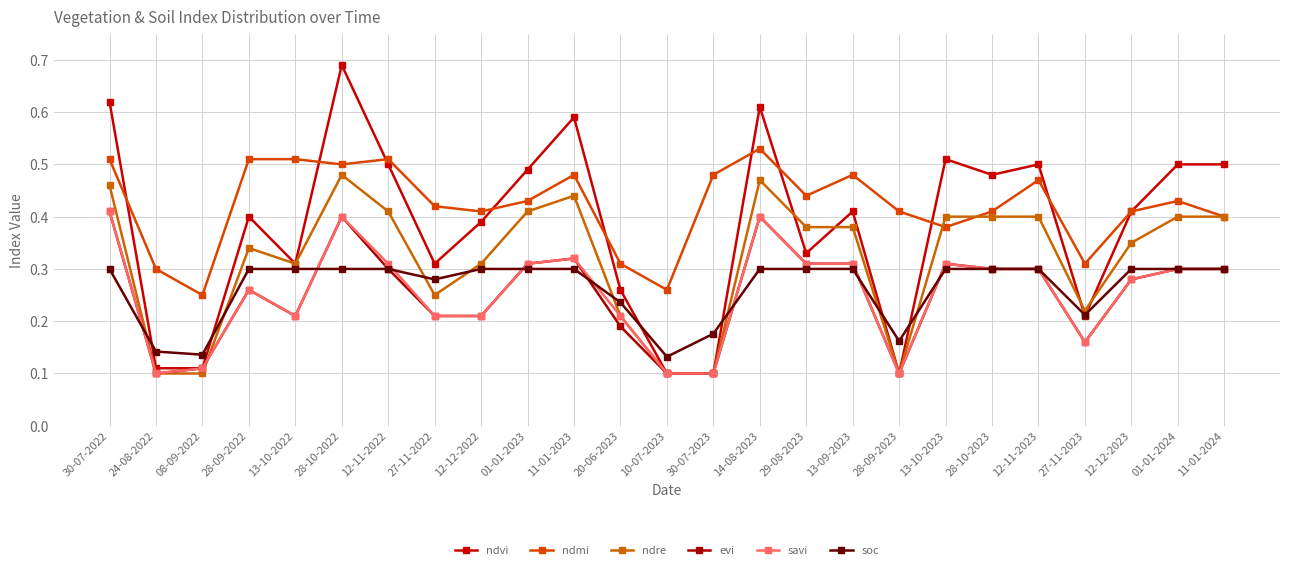

How many lines are shown in the chart?

6